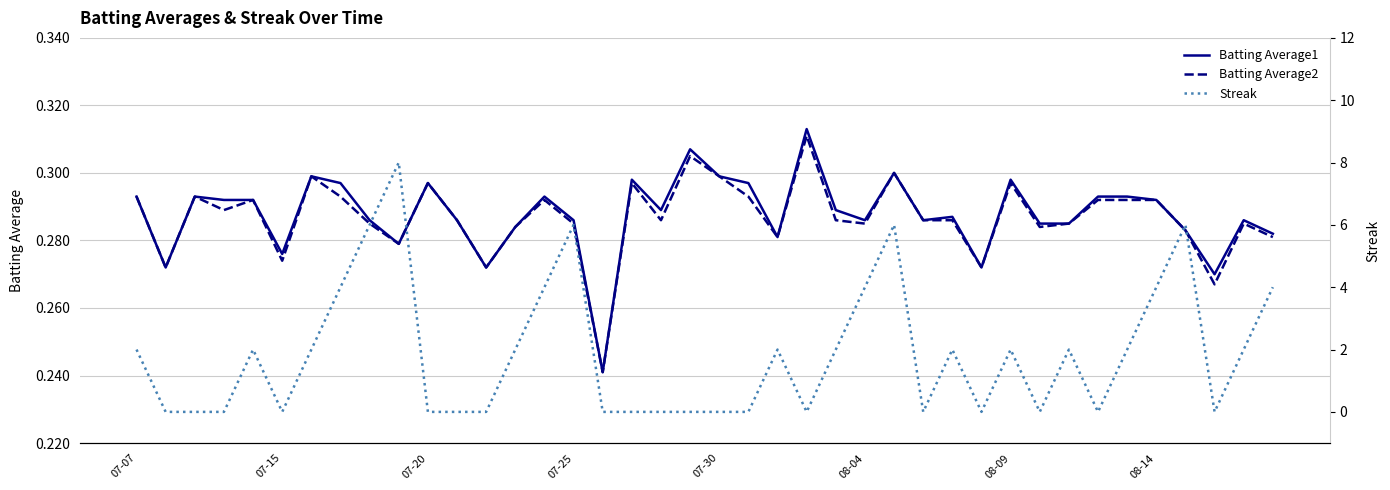

What is the lowest value of the Batting Average2 series?

0.2